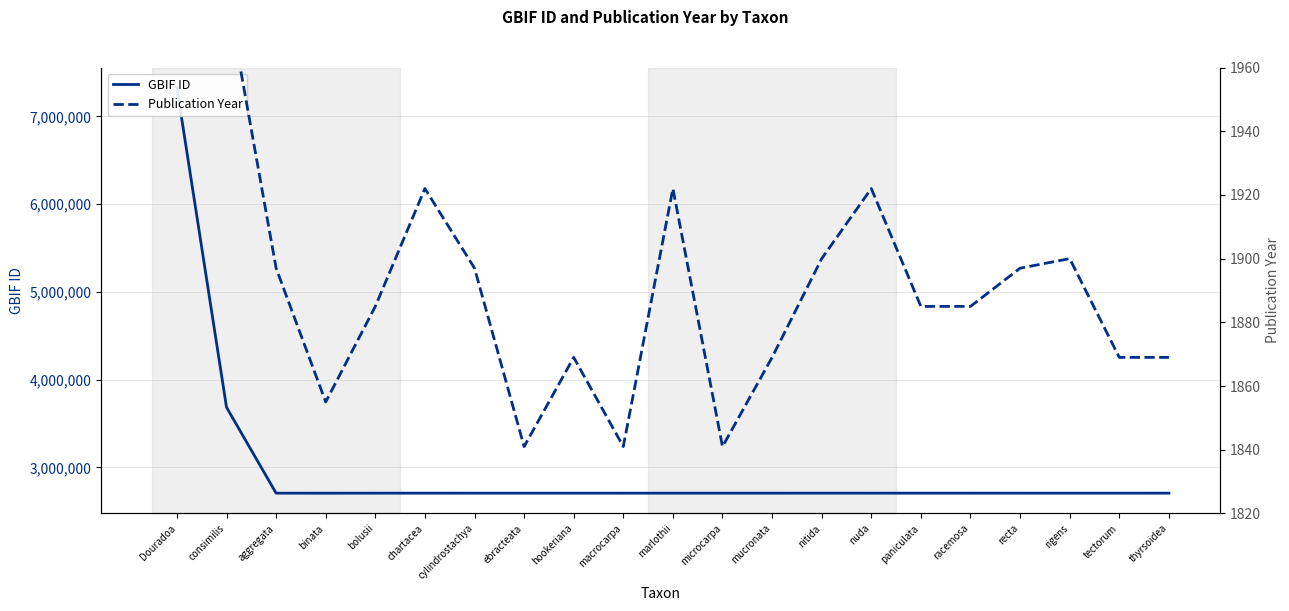

Reading left to right, list all the values displayed in this chart.

GBIF ID: Douradoa=7326466	consimilis=3685708	aggregata=2707424	binata=2706871	bolusii=2707412	chartacea=2707592	cylindrostachya=2707406	ebracteata=2707409	hookeriana=2707411	macrocarpa=2707314	marlothii=2707403	microcarpa=2707414	mucronata=2707396	nitida=2707612	nuda=2707419	paniculata=2707606	racemosa=2707529	recta=2707422	rigens=2707415	tectorum=2707405	thyrsoidea=2707513
Publication Year: Douradoa=1984	consimilis=1984	aggregata=1897	binata=1855	bolusii=1885	chartacea=1922	cylindrostachya=1897	ebracteata=1841	hookeriana=1869	macrocarpa=1841	marlothii=1922	microcarpa=1841	mucronata=1869	nitida=1900	nuda=1922	paniculata=1885	racemosa=1885	recta=1897	rigens=1900	tectorum=1869	thyrsoidea=1869